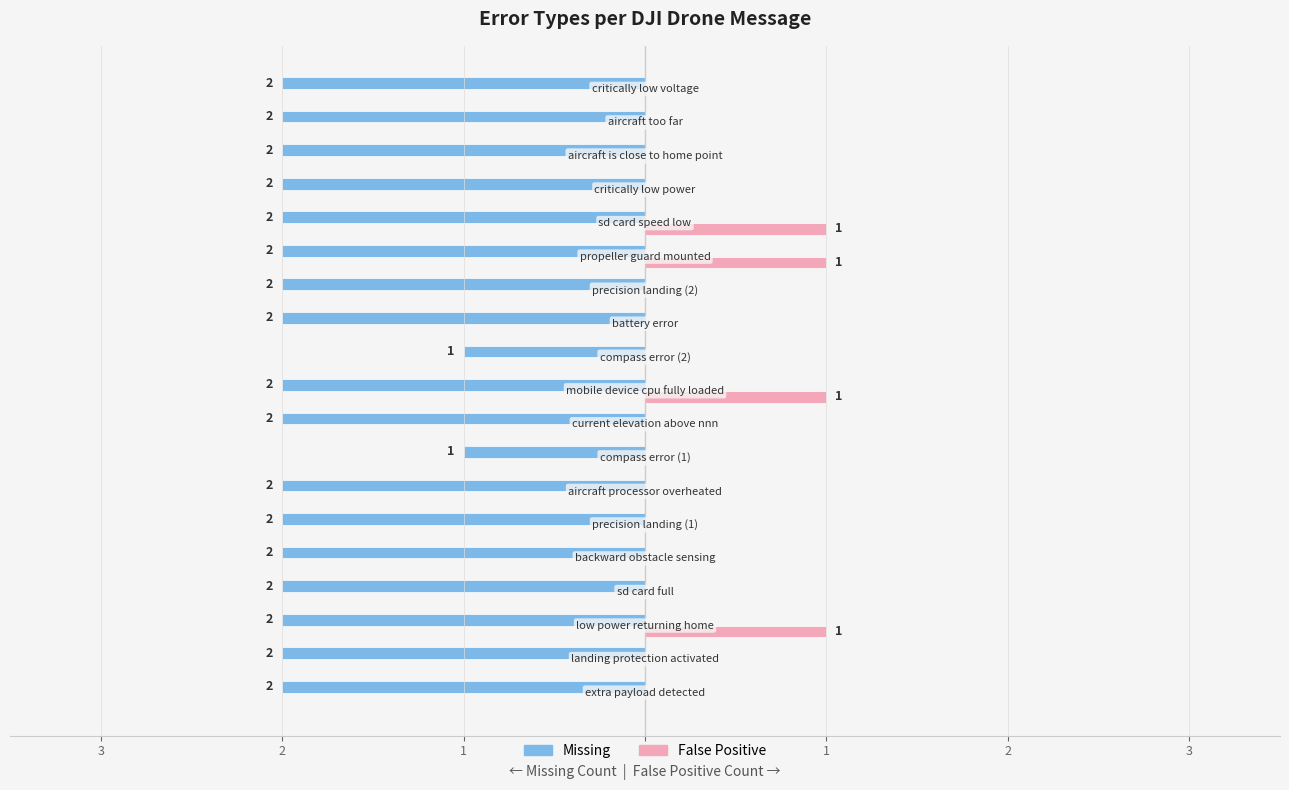

What are all the series names shown in the legend?

Missing, False Positive